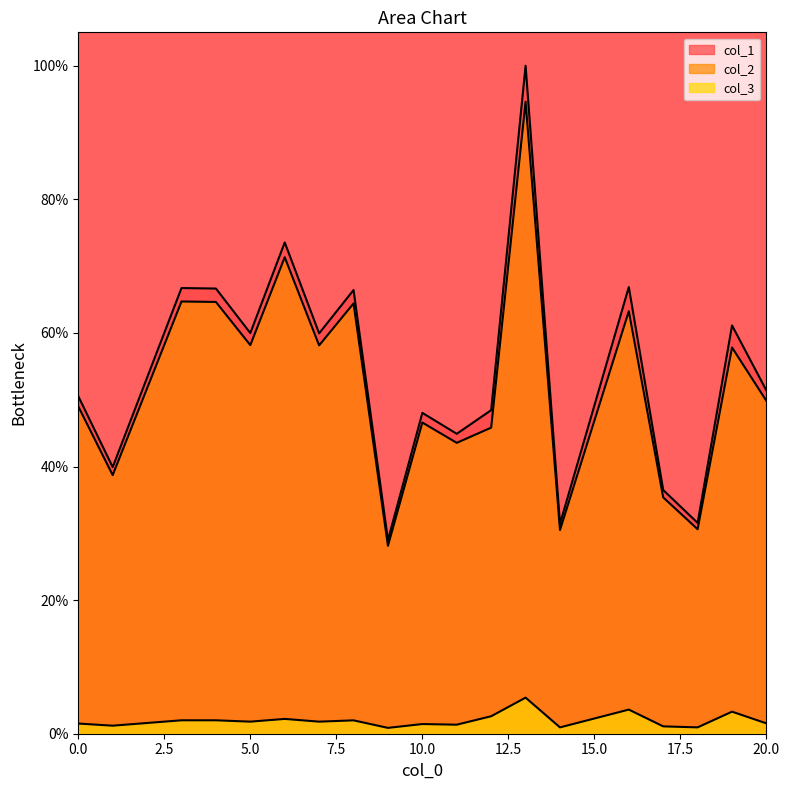

Reading right to left, list all the values displayed in this chart.

col_1: 20=51.4	19=61.1	18=31.6	17=36.5	16=66.9	14=31.4	13=100.0	12=48.4	11=44.9	10=48.0	9=29.0	8=66.4	7=59.9	6=73.5	5=60.0	4=66.6	3=66.7	1=39.9	0=50.5
col_2: 20=49.8	19=57.8	18=30.6	17=35.4	16=63.3	14=30.5	13=94.6	12=45.8	11=43.5	10=46.6	9=28.1	8=64.4	7=58.1	6=71.3	5=58.2	4=64.6	3=64.7	1=38.7	0=49.0
col_3: 20=1.5	19=3.3	18=1.0	17=1.1	16=3.6	14=0.9	13=5.4	12=2.6	11=1.4	10=1.4	9=0.9	8=2.0	7=1.8	6=2.2	5=1.8	4=2.0	3=2.0	1=1.2	0=1.5